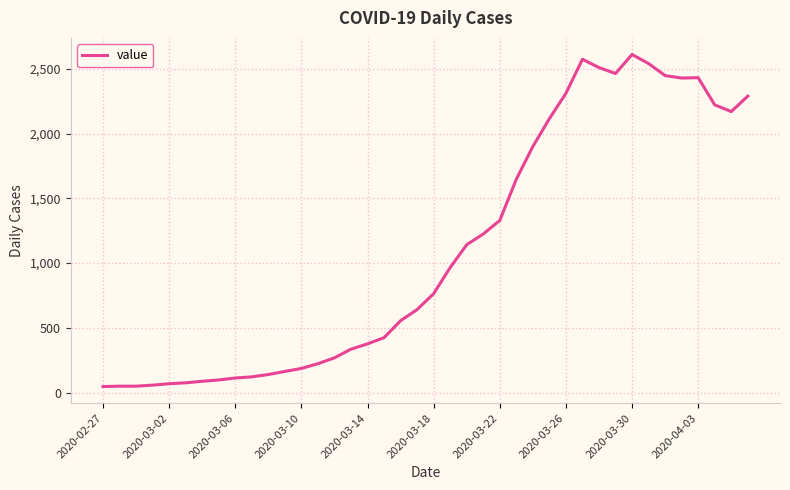

True or false: there are more than 2 points higher than both neighbors.

True